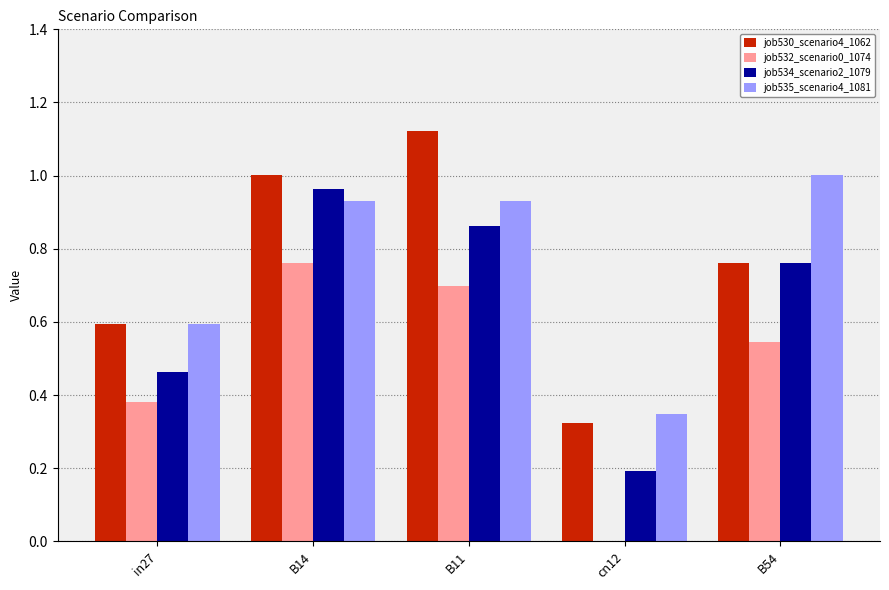

At which label is job534_scenario2_1079 closest to 0?

cn12